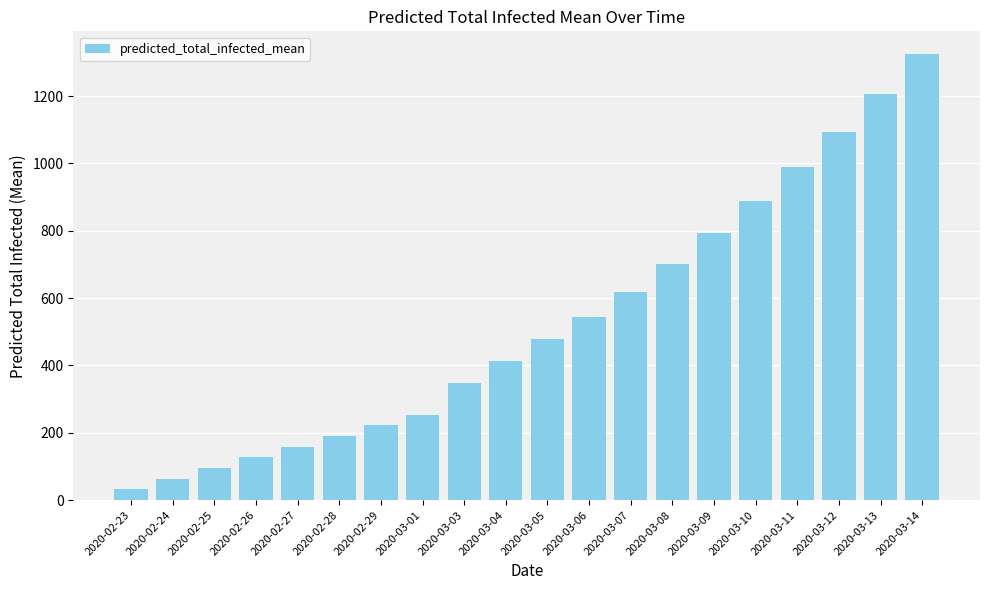

Rank the categories by value from highest to lowest.

2020-03-14, 2020-03-13, 2020-03-12, 2020-03-11, 2020-03-10, 2020-03-09, 2020-03-08, 2020-03-07, 2020-03-06, 2020-03-05, 2020-03-04, 2020-03-03, 2020-03-01, 2020-02-29, 2020-02-28, 2020-02-27, 2020-02-26, 2020-02-25, 2020-02-24, 2020-02-23